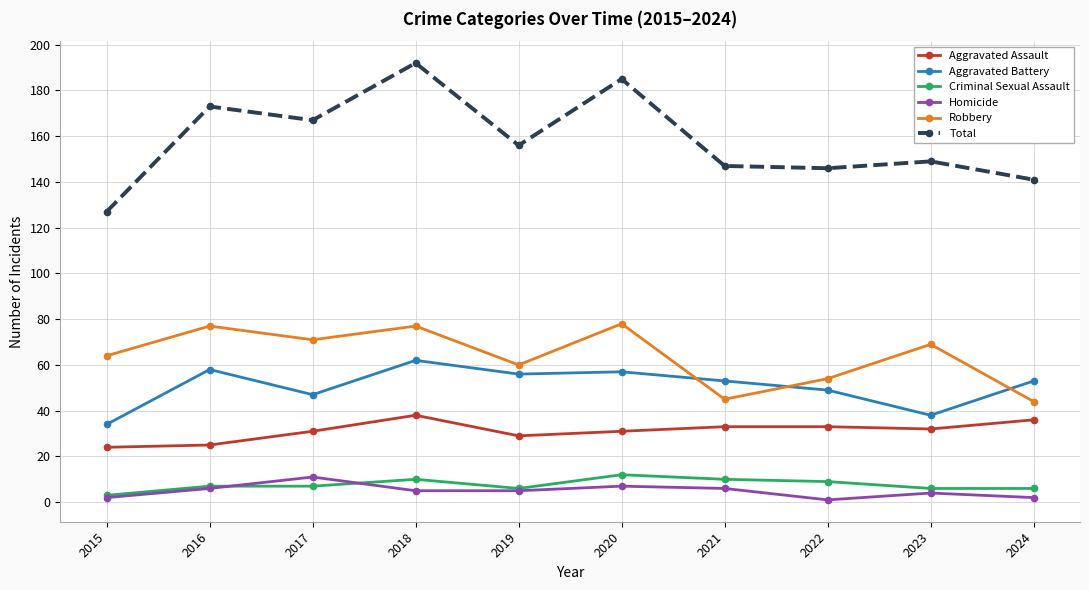

At which label is Total closest to 159?

2019